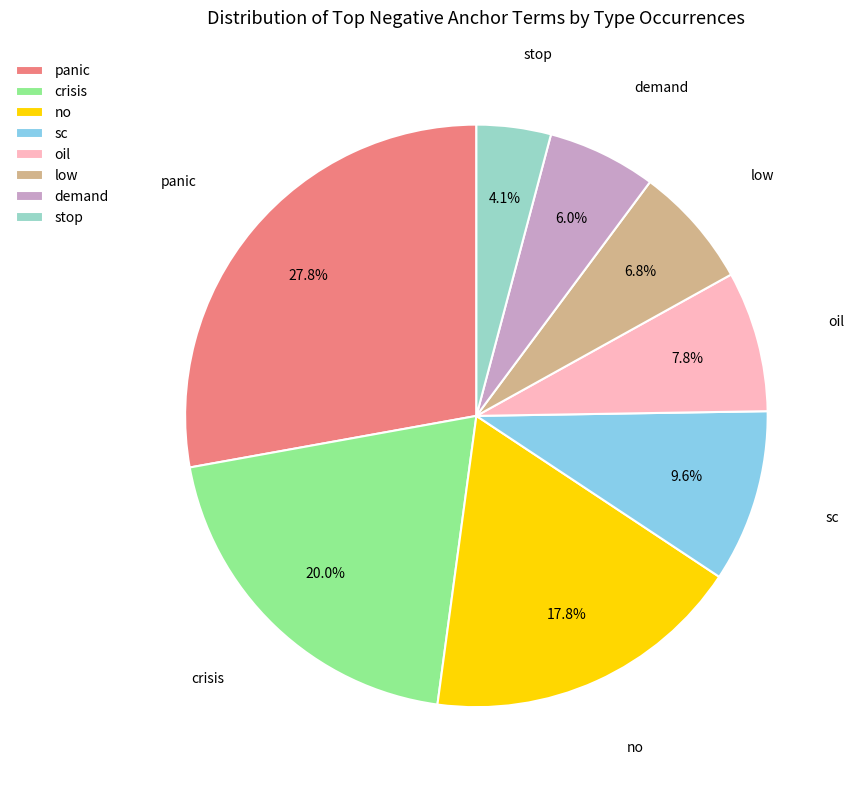

What portion of the pie excludes crisis?

80.0%